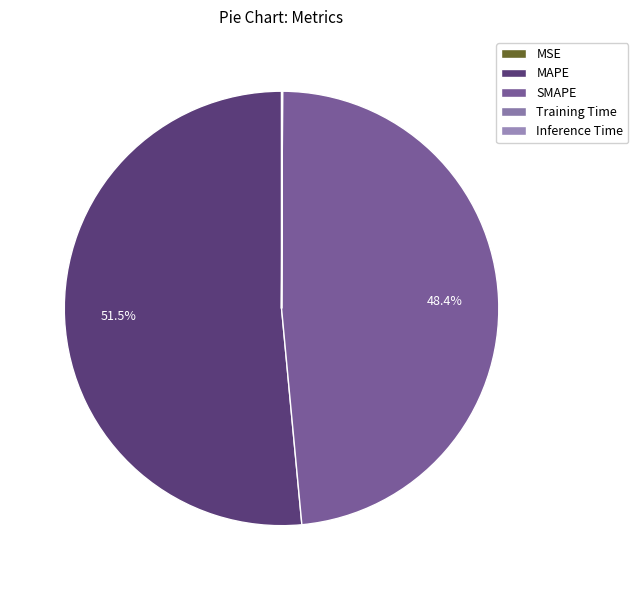

How many slices are in this pie chart?

5